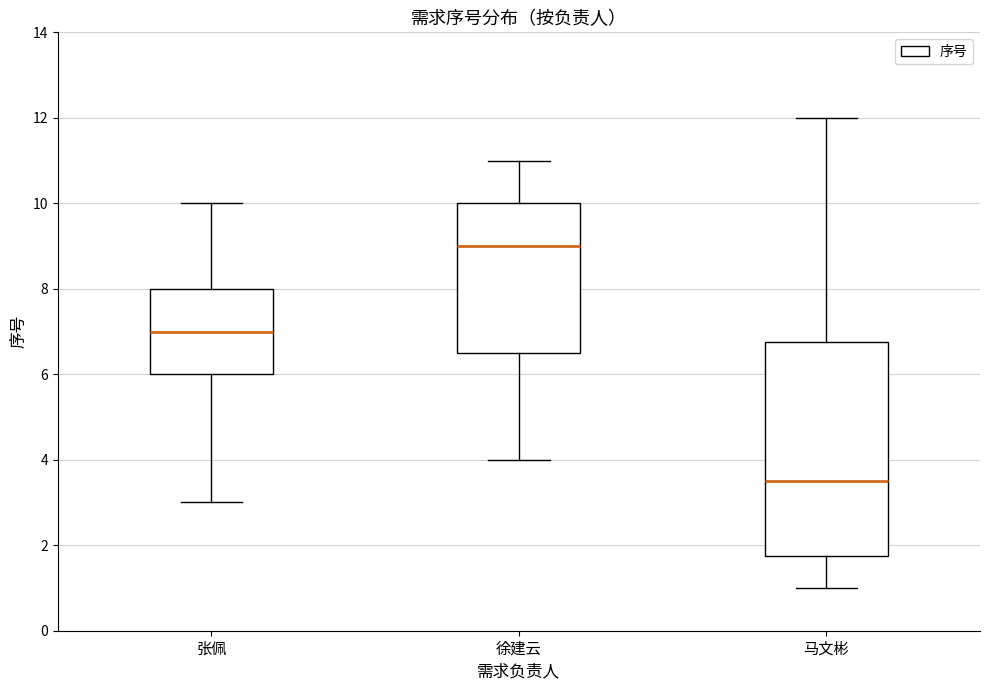

Where does the upper whisker of the box for 张佩 end on the y-axis? The values are not printed on the chart, so give them approximately, as read against the axis.

10.0